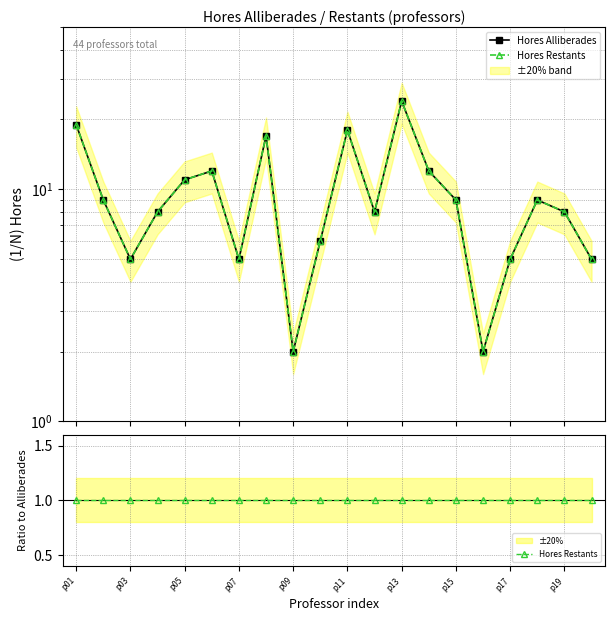

True or false: Hores Restants has more than 1 points higher than both neighbors.

False